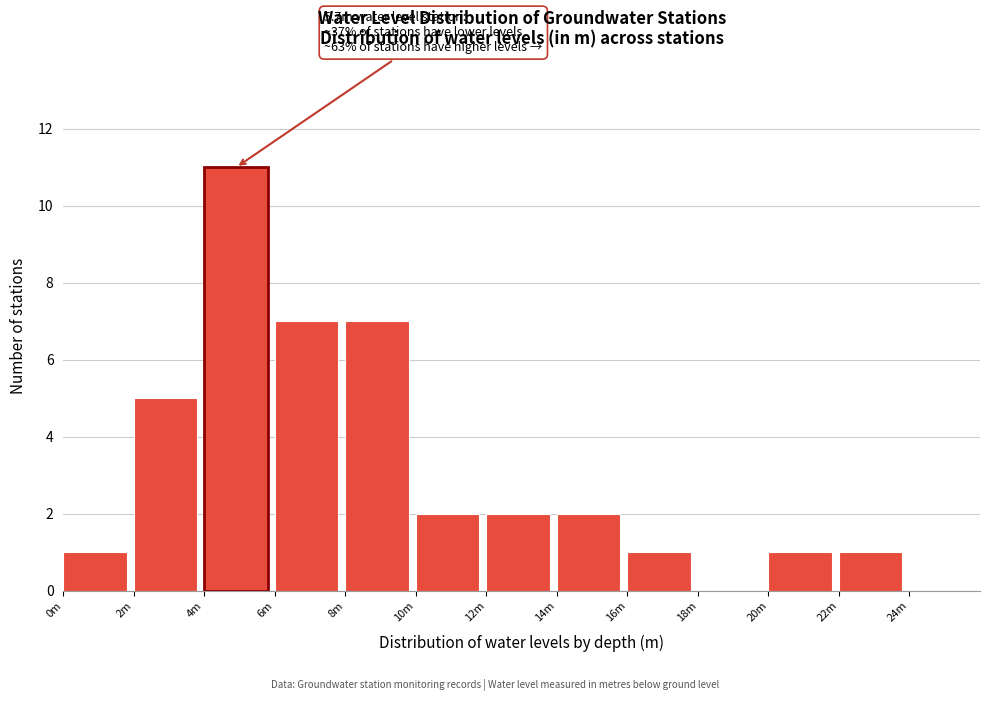

Reading left to right, extract all data points from this chart.

0m=1	2m=5	4m=11	6m=7	8m=7	10m=2	12m=2	14m=2	16m=1	18m=0	20m=1	22m=1	24m=0